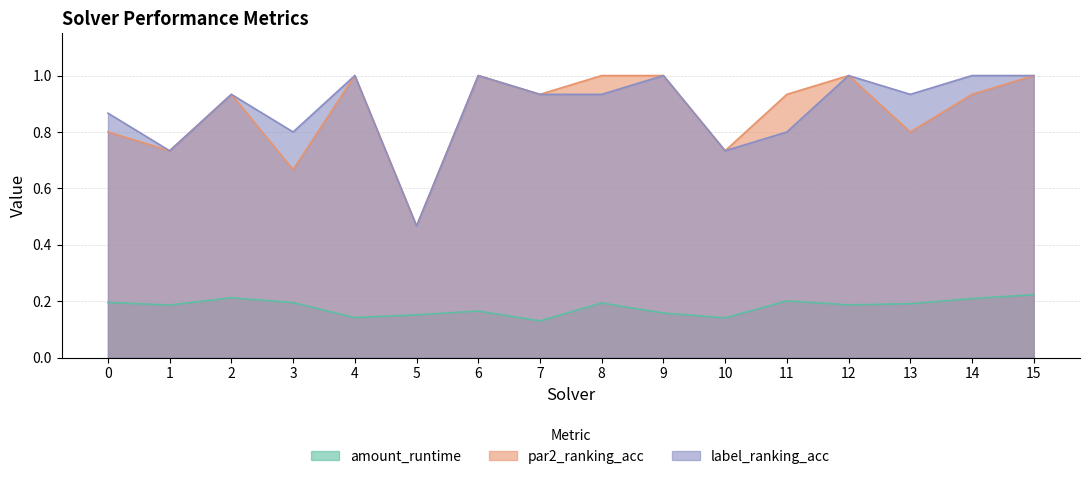

What is the spread (max minus min) of values at 11?

0.7